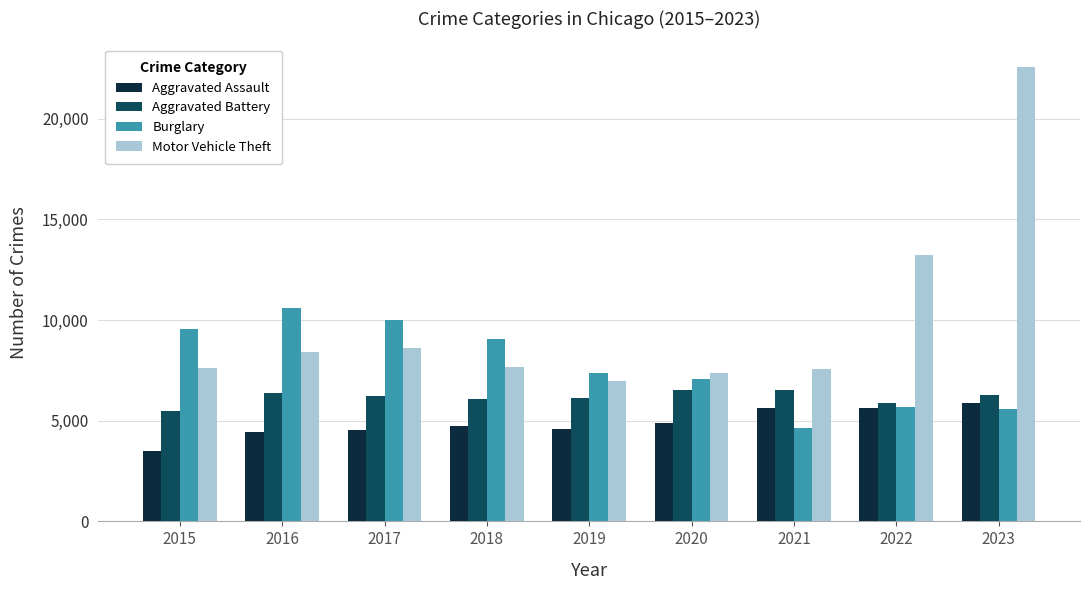

Which series has the largest range (max minus min)?

Motor Vehicle Theft